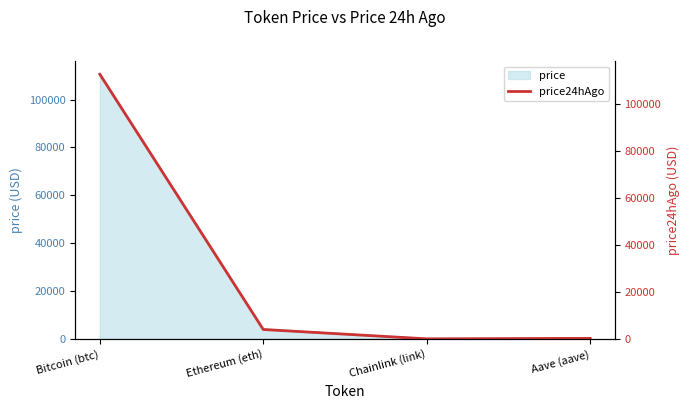

Reading left to right, list all the values displayed in this chart.

112564.0	4000.1	17.8	229.0